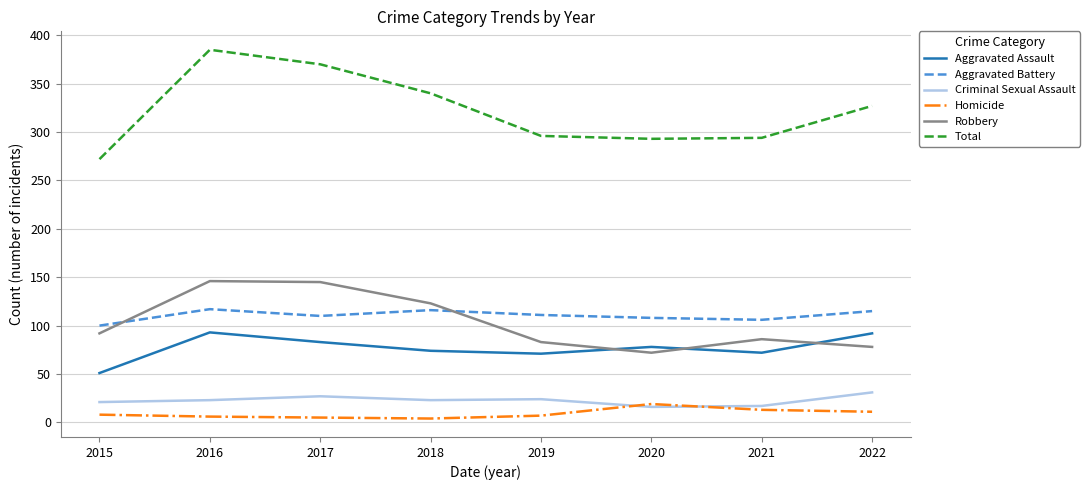

True or false: Robbery has more than 2 points higher than both neighbors.

False